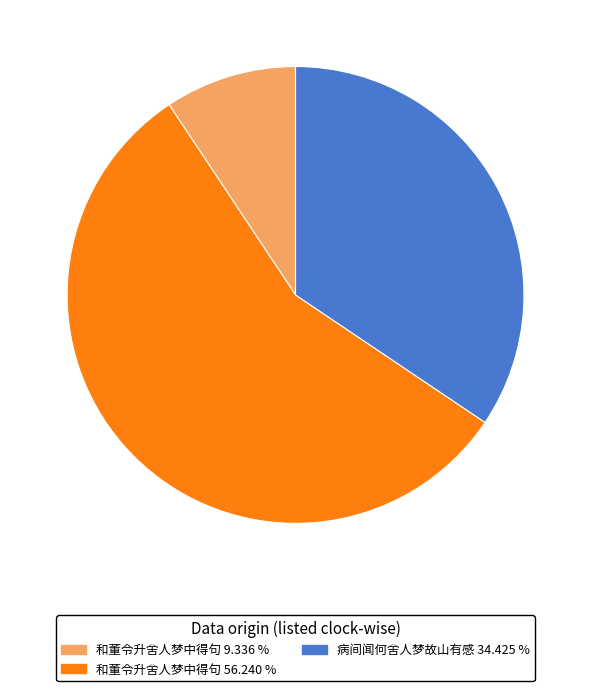

Is there a majority slice in this chart?

Yes